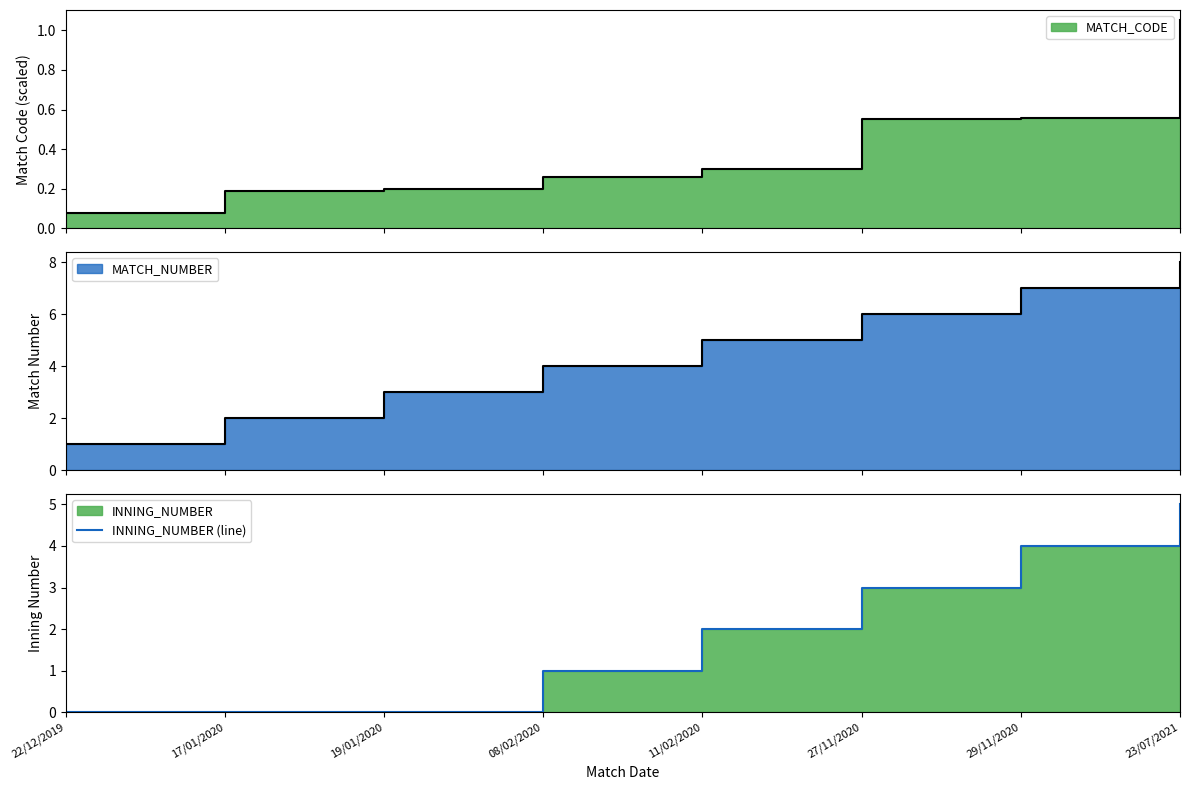

Between 11/02/2020 and 22/12/2019, which is larger?

11/02/2020